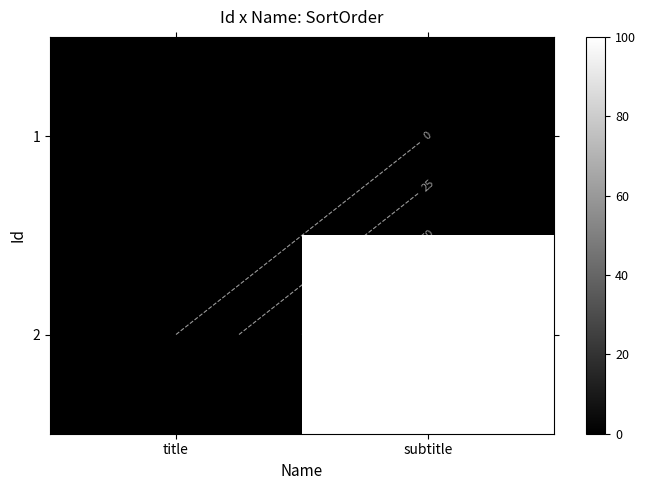

What is the total value across all series at subtitle?

100